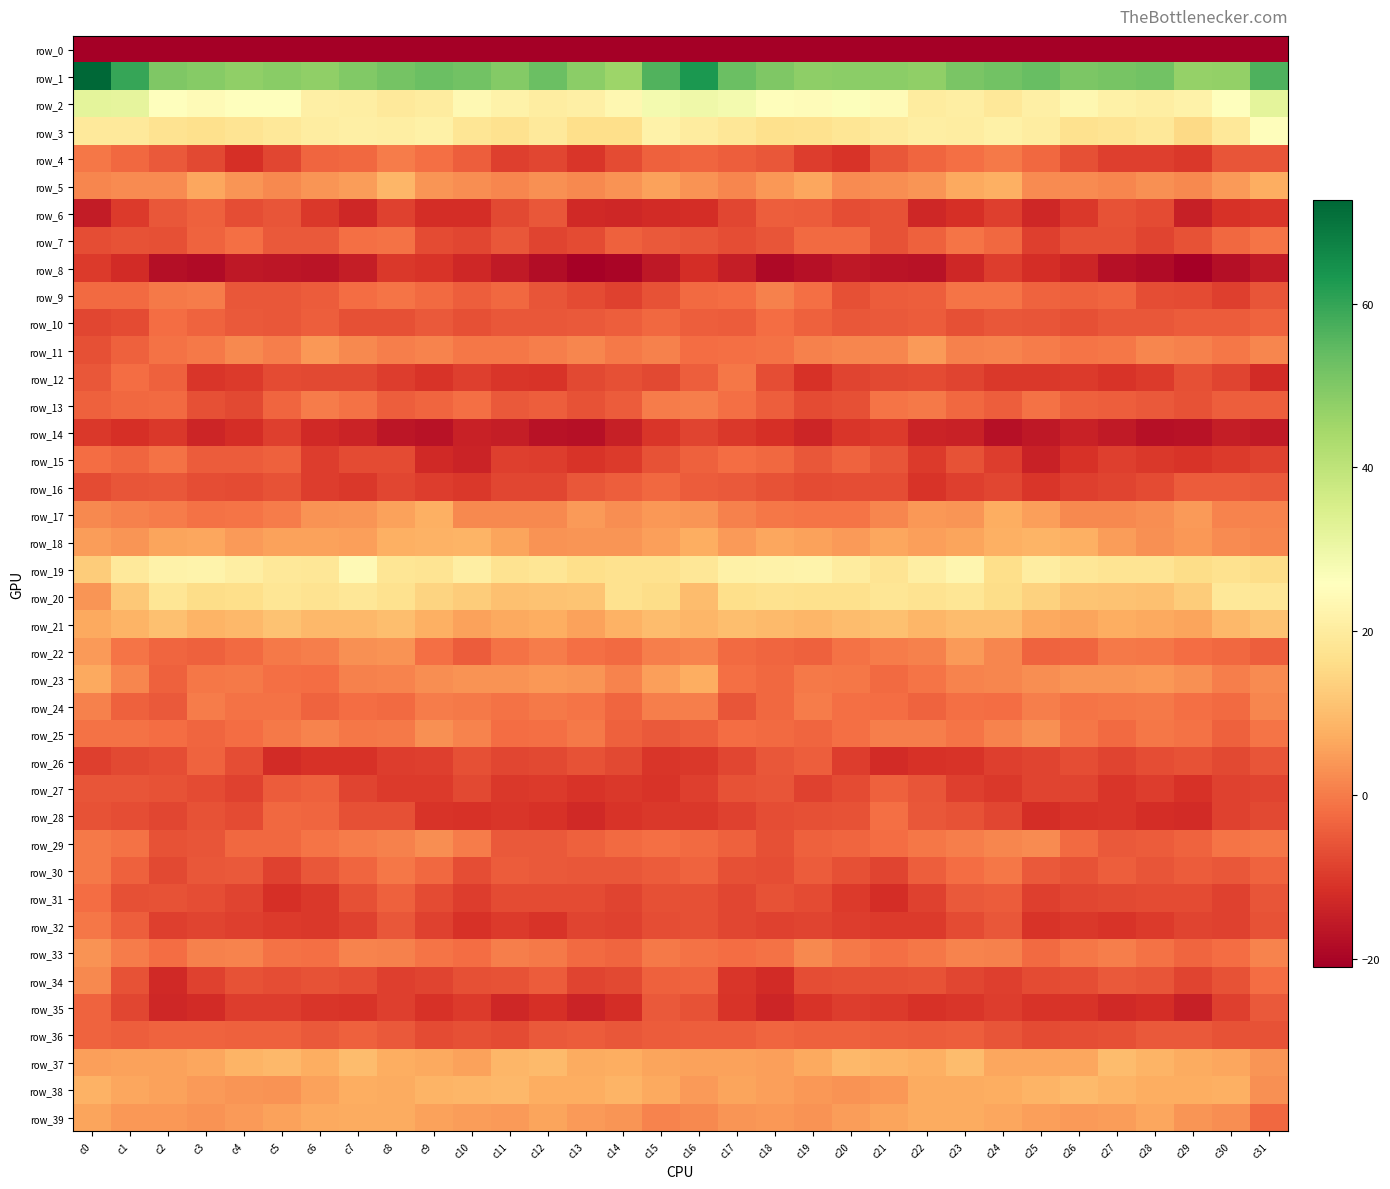

Which series has the largest total across all categories?

row_1